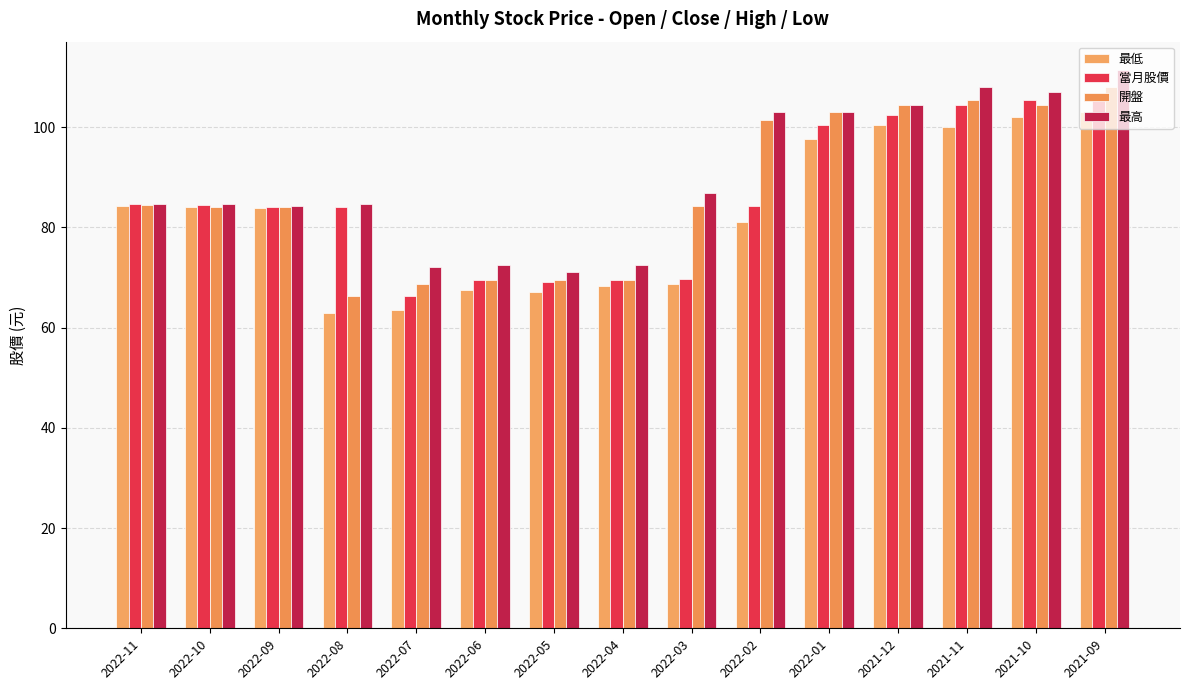

At which label is 最高 closest to 91?

2022-03